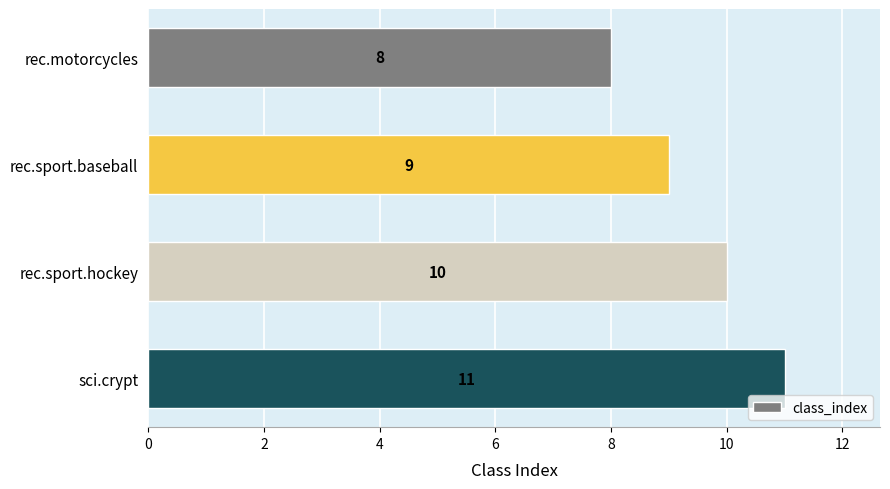

Is it true that the value at rec.sport.hockey is 10?

True